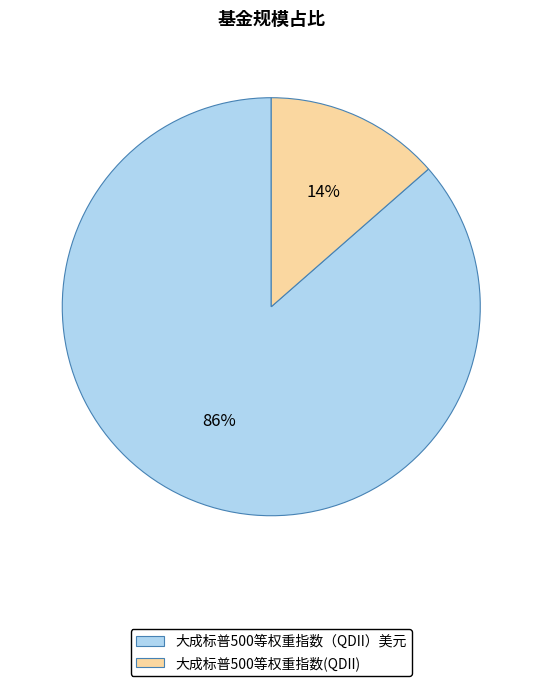

Is it true that 大成标普500等权重指数（QDII）美元 is 86% of the pie?

True